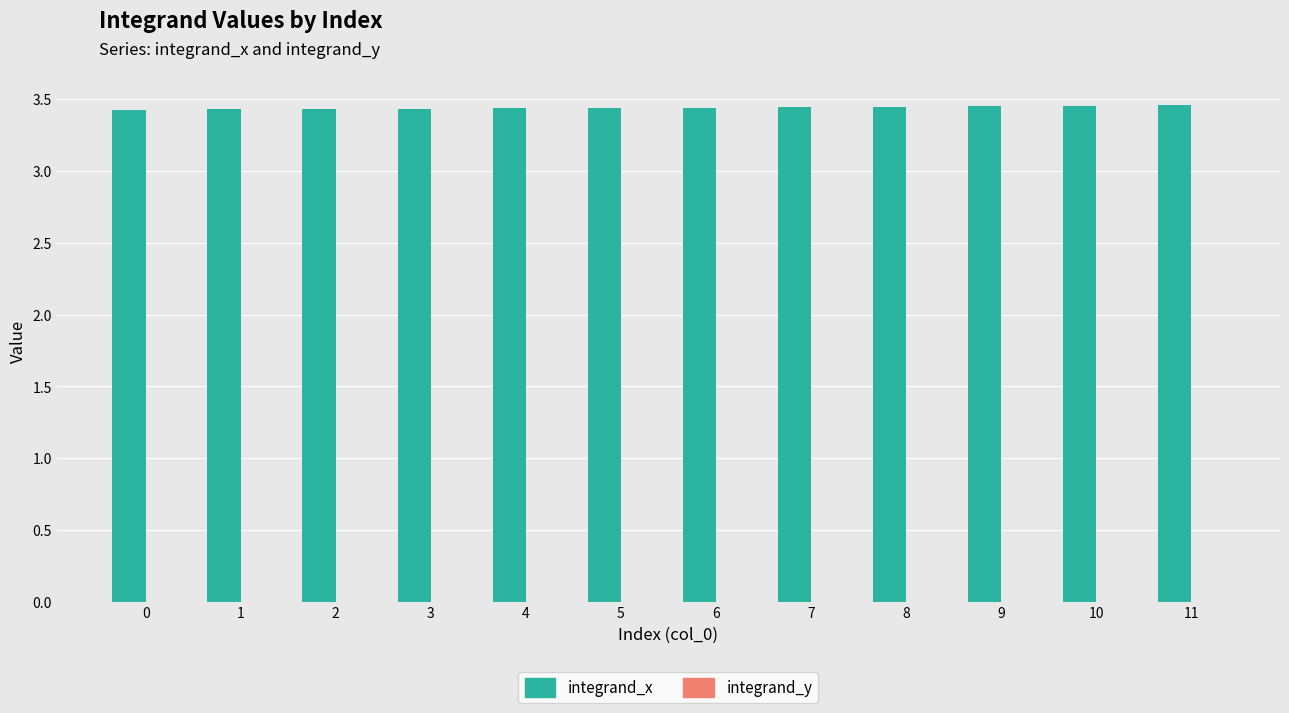

True or false: integrand_x has a value of 1.7 at 0.

False